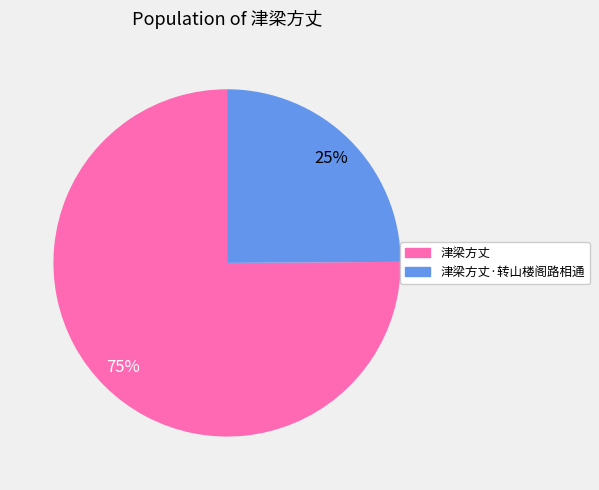

To the nearest percent, what portion does 津梁方丈·转山楼阁路相通 represent?

25%